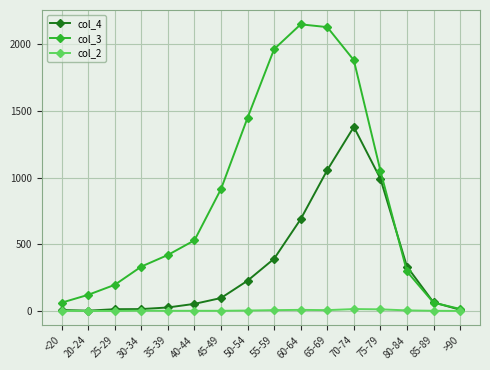

List the series in order of their peak value, highest first.

col_3, col_4, col_2